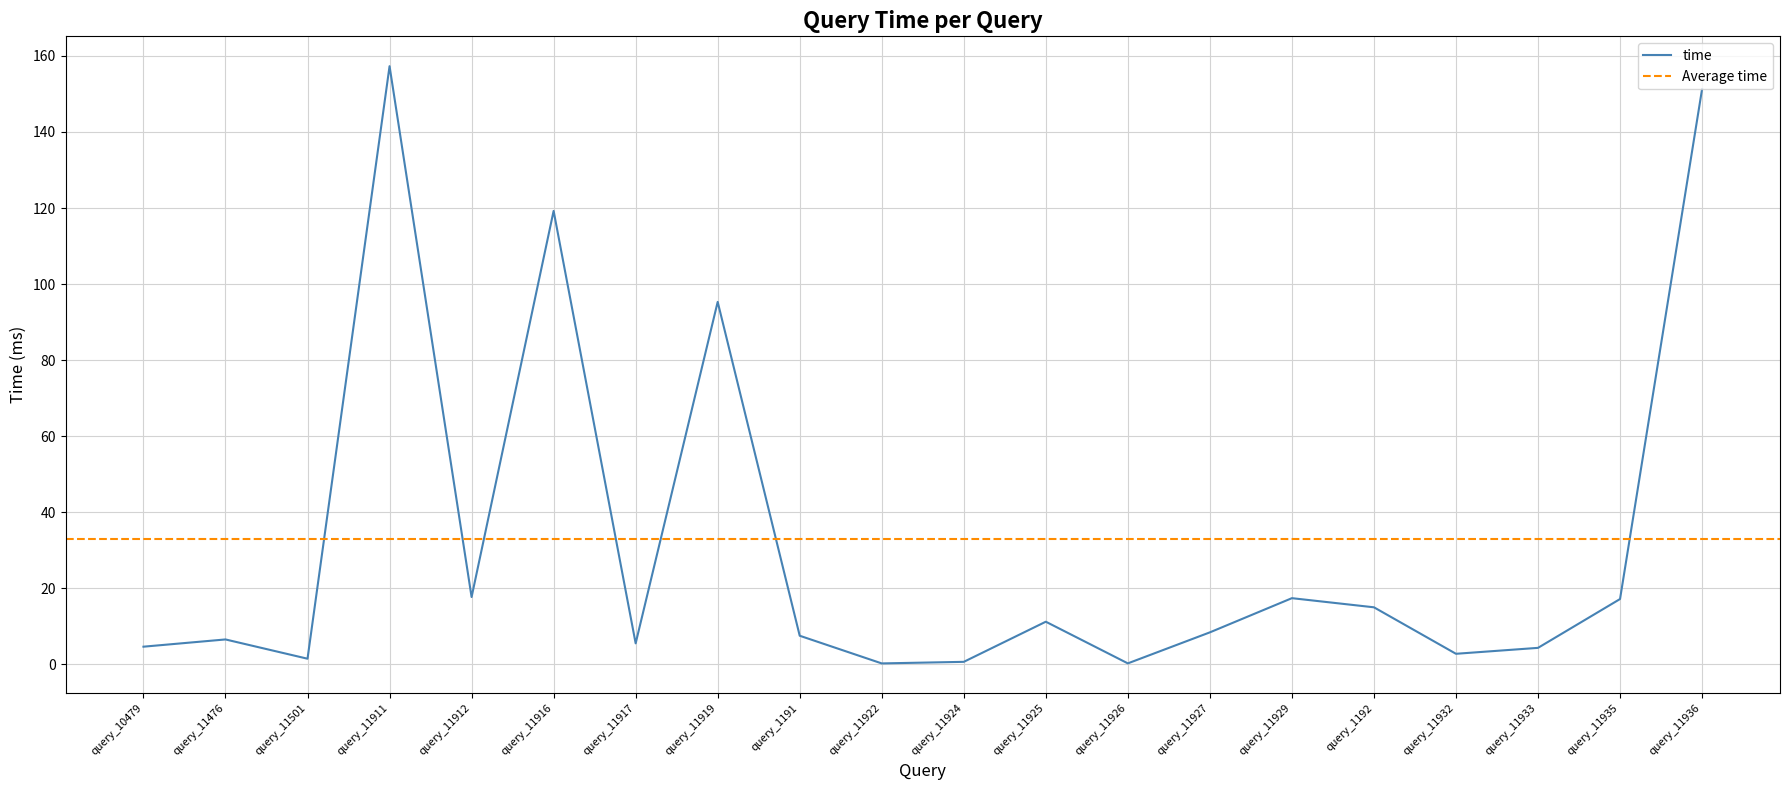

Read the value at query_1192.

15.0